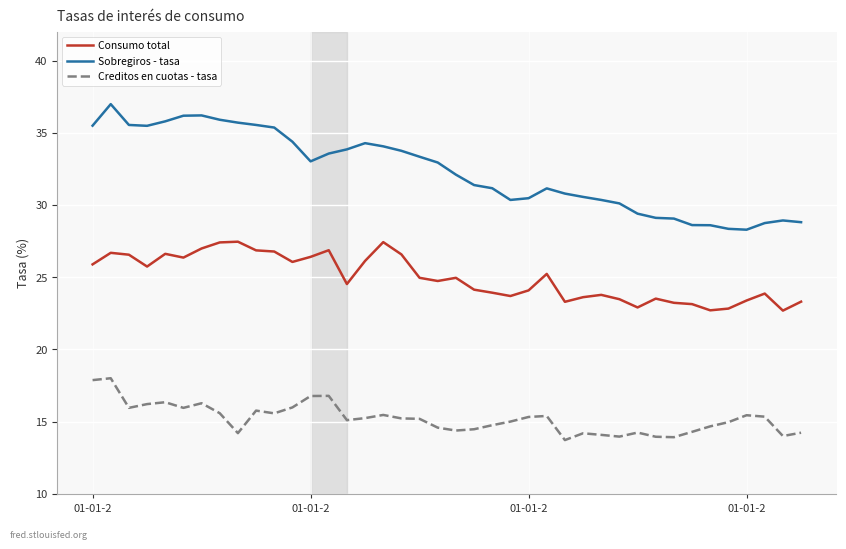

True or false: Creditos en cuotas - tasa and Sobregiros - tasa intersect in this chart.

False